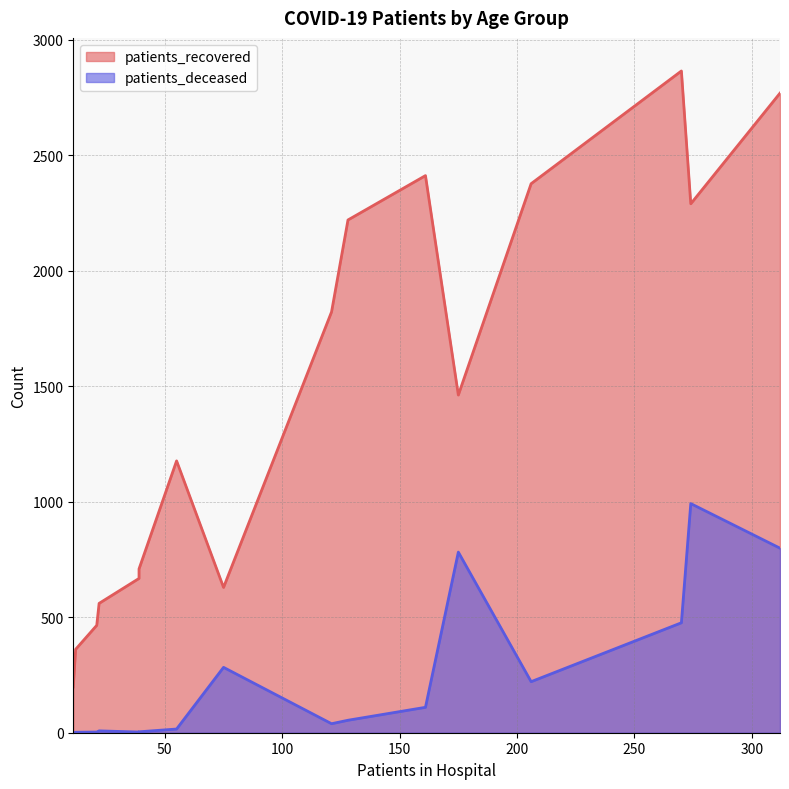

At how many categories does at least one series exceed 128?

16